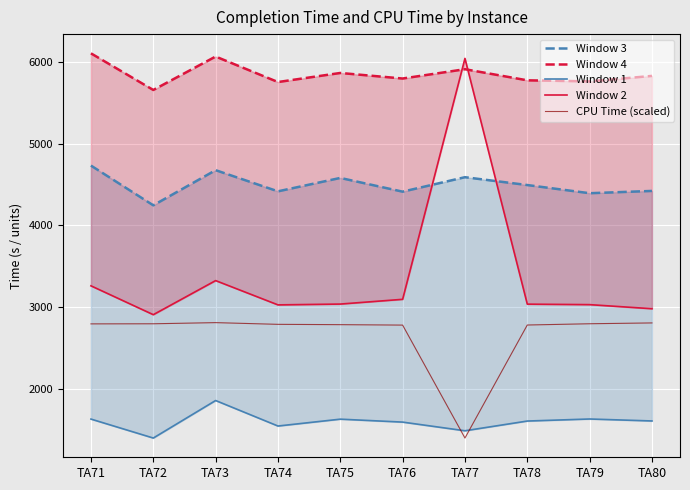

List the labels in order of Window 2 value, smallest first.

TA72, TA80, TA74, TA79, TA78, TA75, TA76, TA71, TA73, TA77